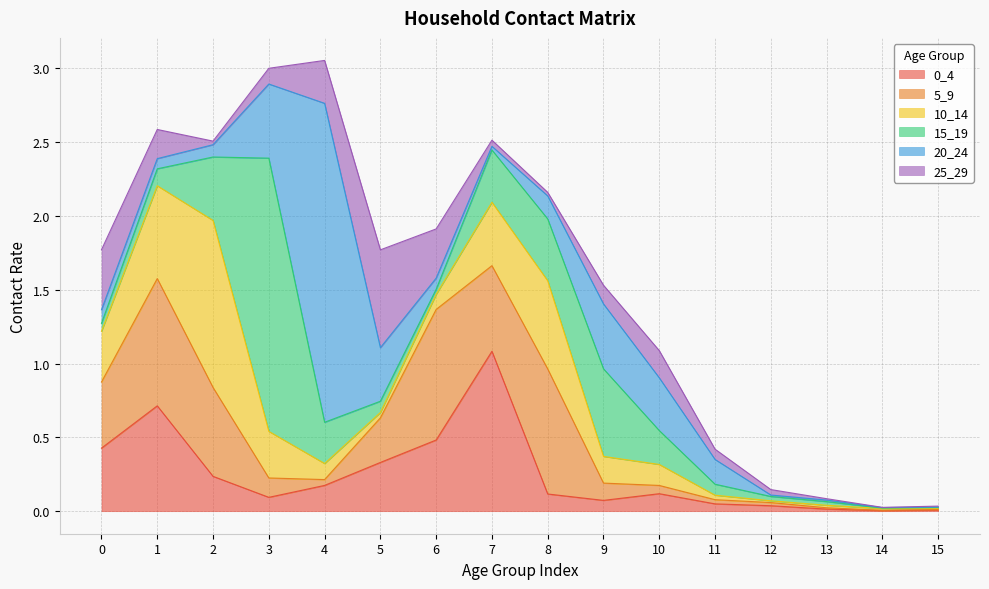

Which series changed the most between 13 and 15?

15_19